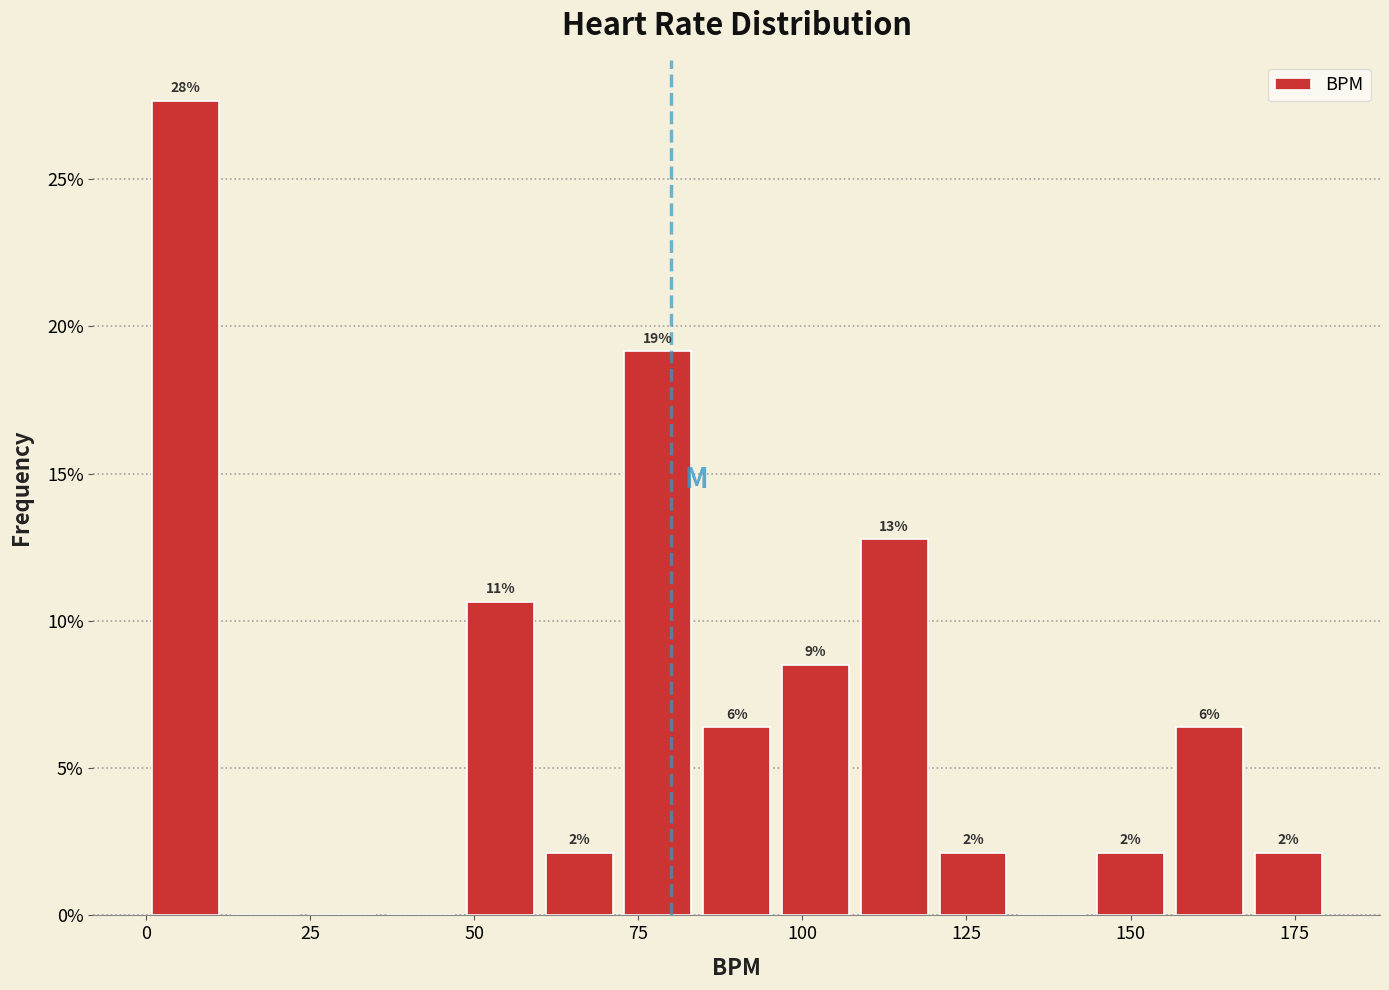

Read against the x-axis, roughly where is the centre of the tallest bar?

5